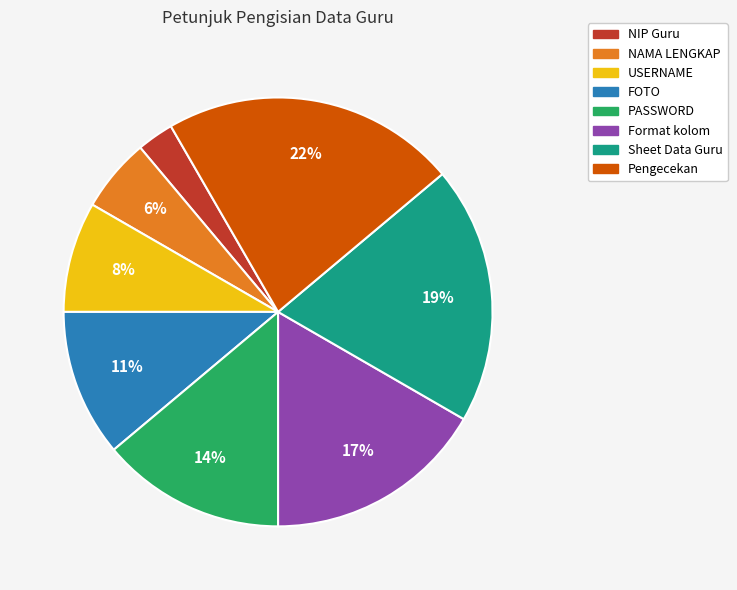

Does NAMA LENGKAP represent more than half of the total?

No